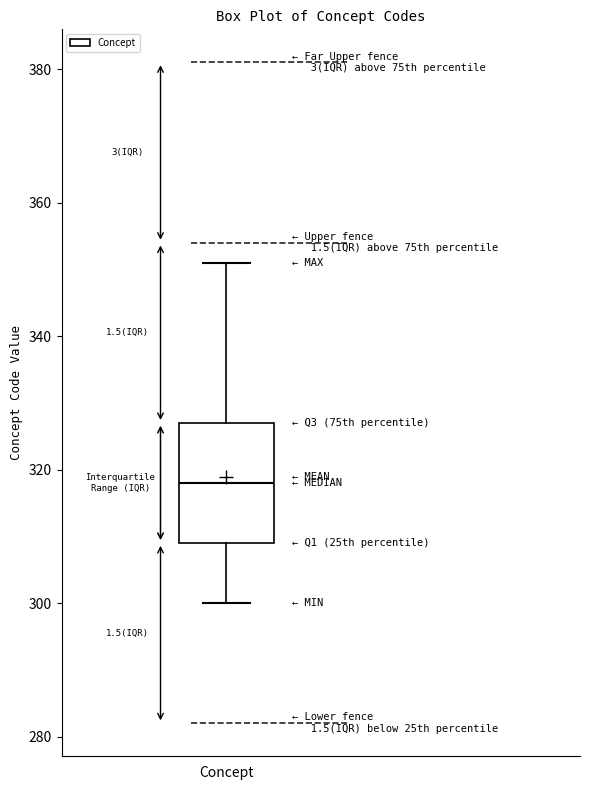

Transcribe this box plot: give where the median line is, the range the box spans, and where the two whiskers end, as read against the y-axis. The values are not printed on the chart, so give them approximately, as read against the axis.

median 318, box 310 to 328, whiskers 300 to 352